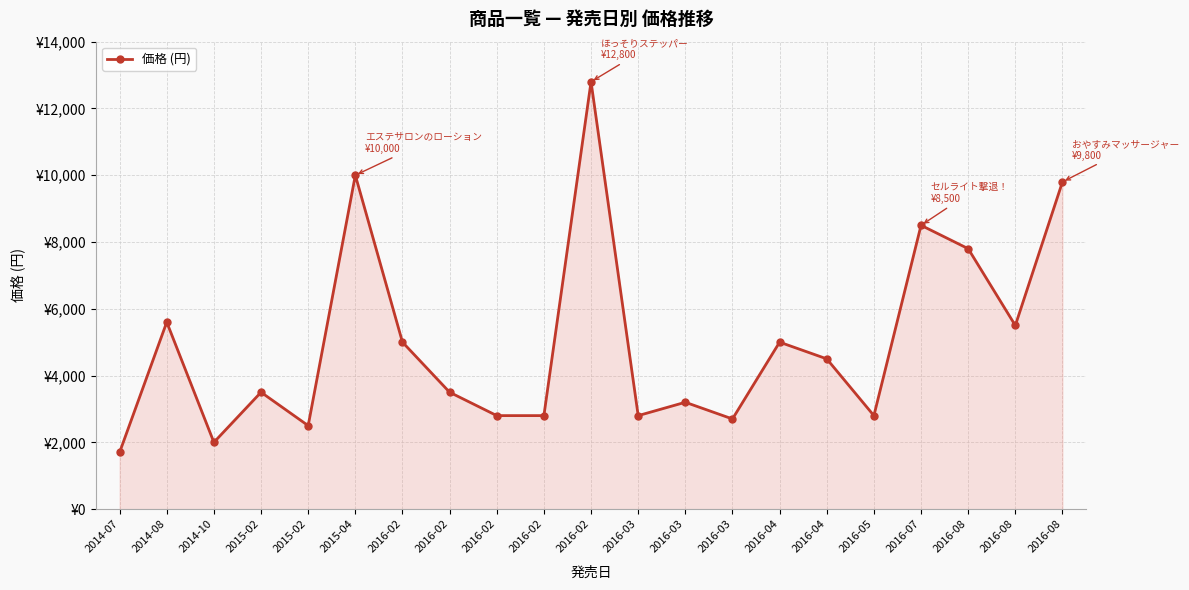

What is the difference between the maximum and second lowest values?

10800